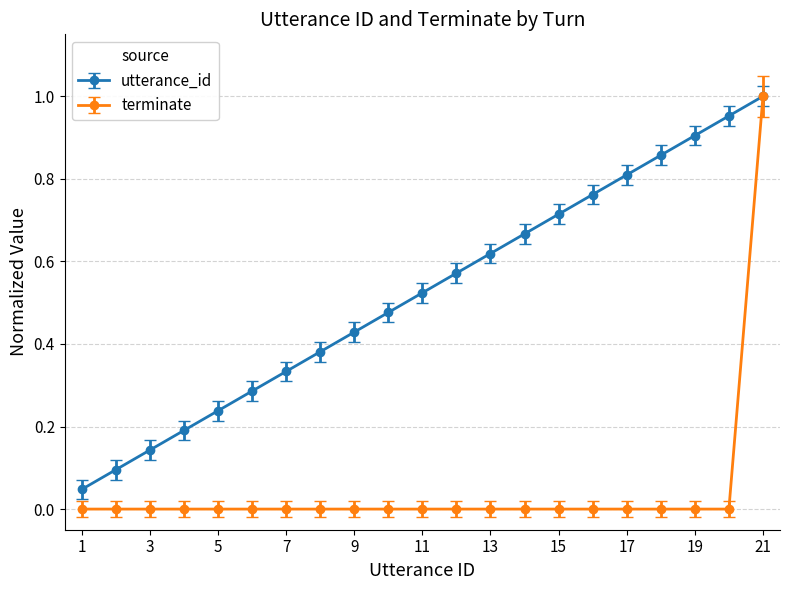

True or false: utterance_id has more than 0 interior local peaks.

False